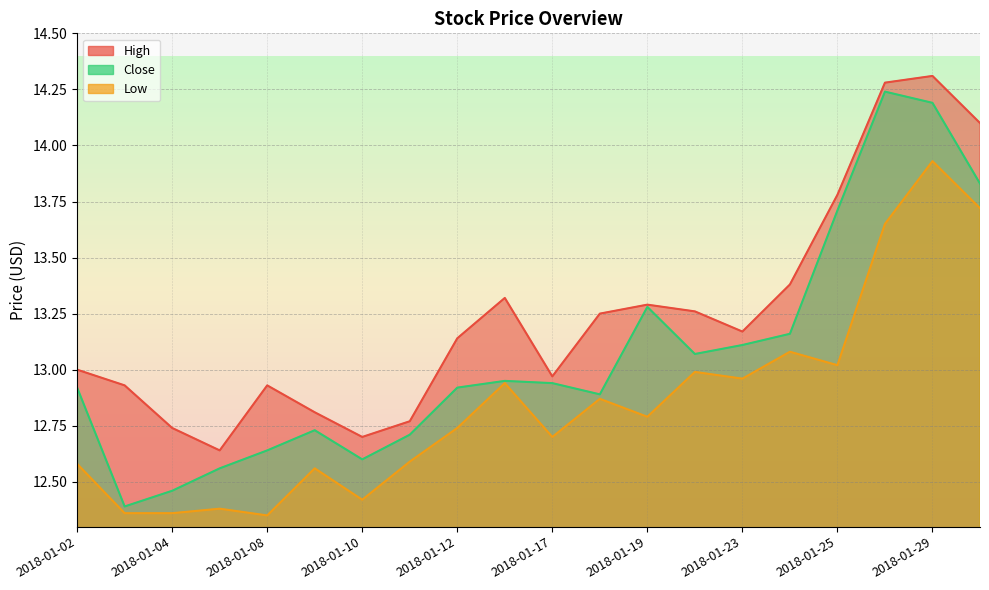

What is the average value of the High series?

13.2